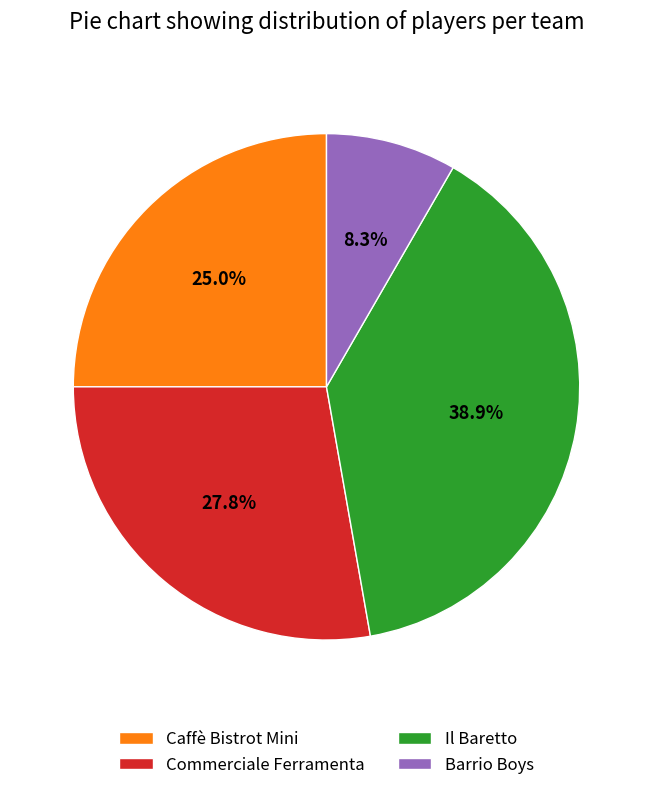

To the nearest percent, what is the difference between the Barrio Boys and Caffè Bistrot Mini slice percentages?

17%